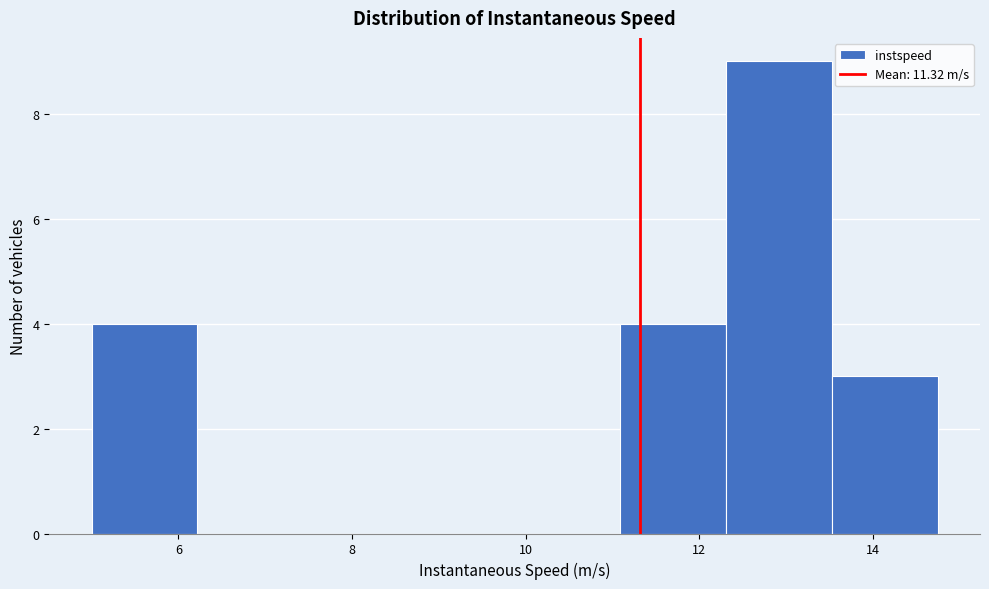

Reading left to right, list every bar in this chart as the range it spans on the x-axis followed by its height. Neither the bar edges nor the heights are printed on the chart, so give them approximately, as read against the axes.

5.0 to 6.2: 4
6.2 to 7.4: 0
7.4 to 8.6: 0
8.6 to 9.8: 0
9.8 to 11.0: 0
11.0 to 12.4: 4
12.4 to 13.6: 9
13.6 to 14.8: 3